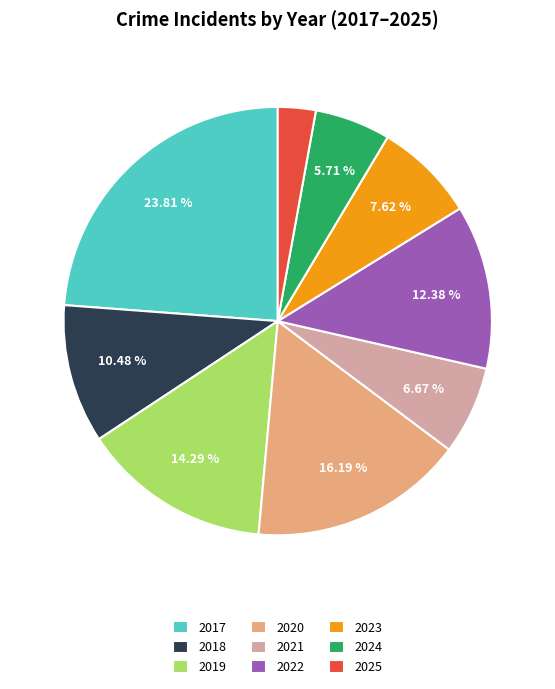

What is the smallest slice in the pie chart?

2025